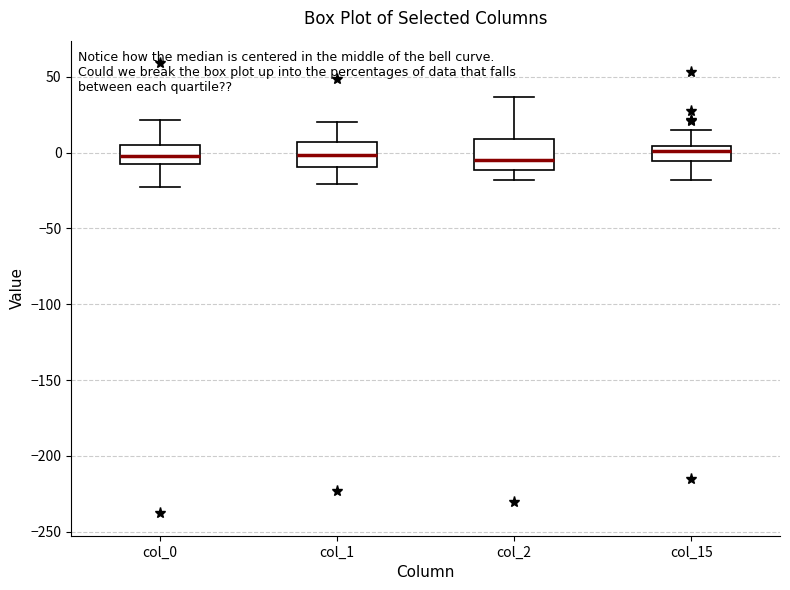

Where is the lower edge of the box for col_0 on the y-axis? The values are not printed on the chart, so give them approximately, as read against the axis.

-10